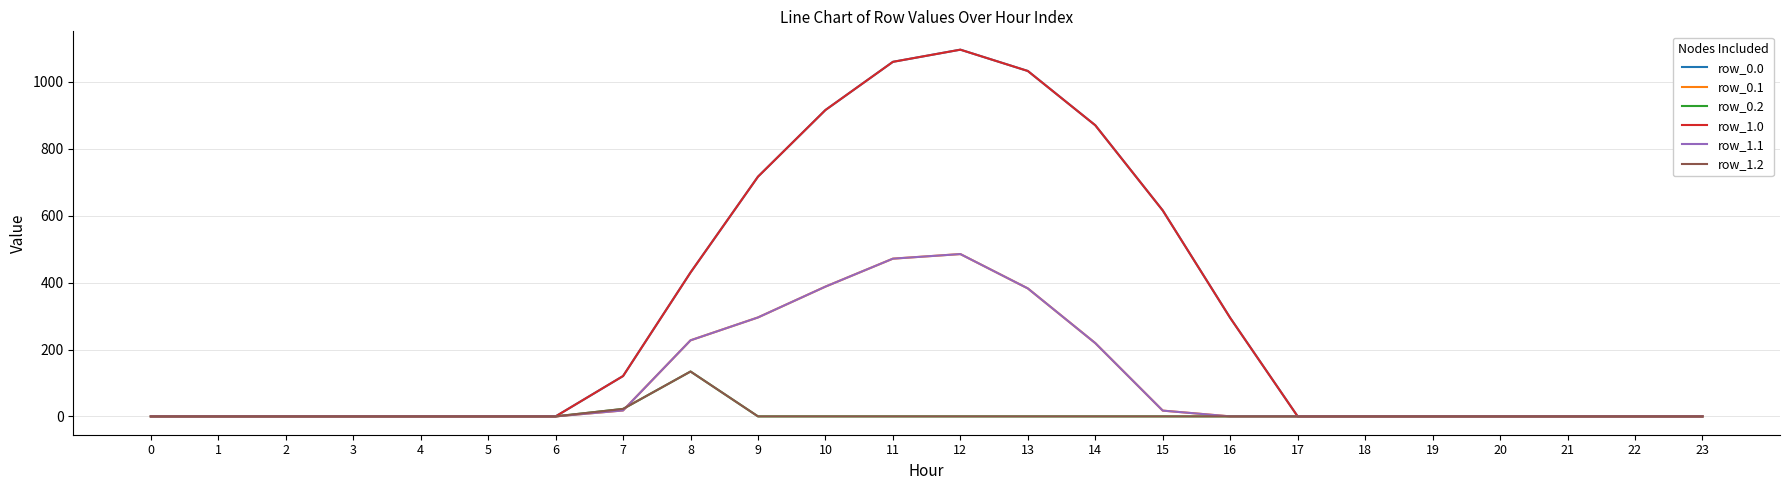

True or false: row_0.0 has more than 1 interior local peaks.

False